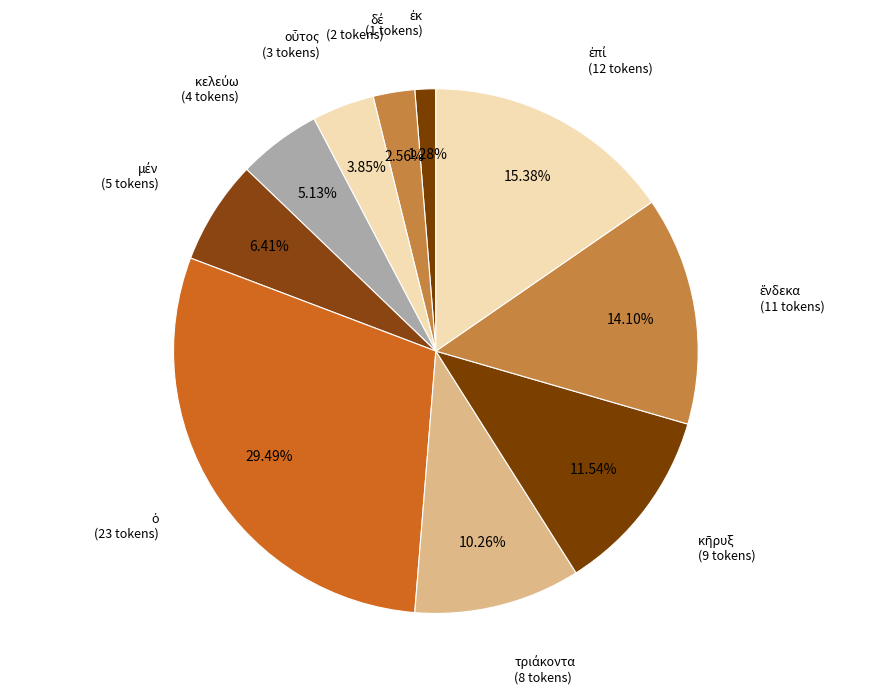

Does any single category account for the majority?

No